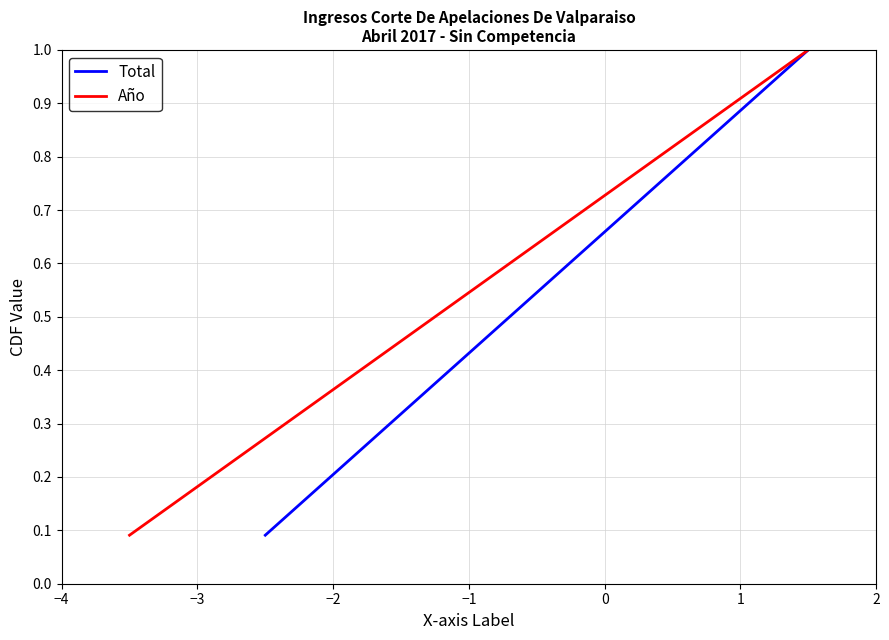

What is the value of the Total point at the 3rd from the left?

0.3